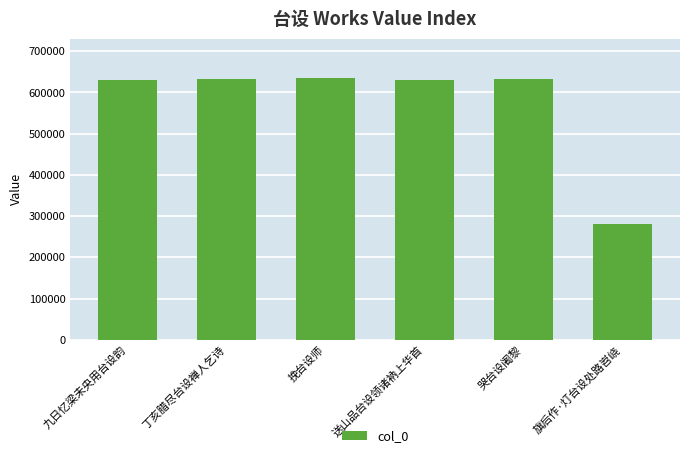

Read the value at 旗后作·灯台设处路岧峣, to the nearest 10.

281120